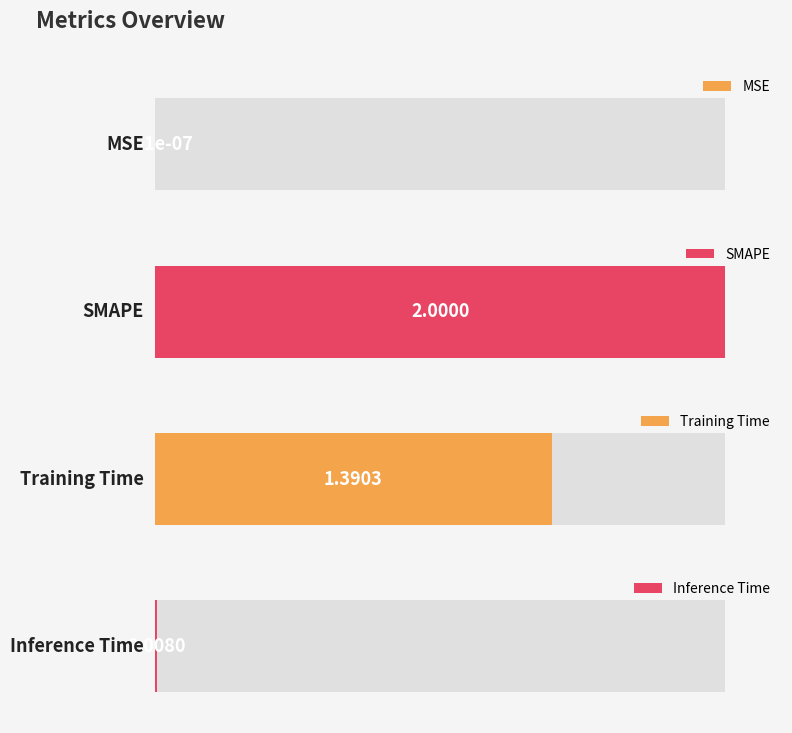

Reading left to right, list all the values displayed in this chart.

MSE=0.0	SMAPE=2.0	Training Time=1.4	Inference Time=0.0